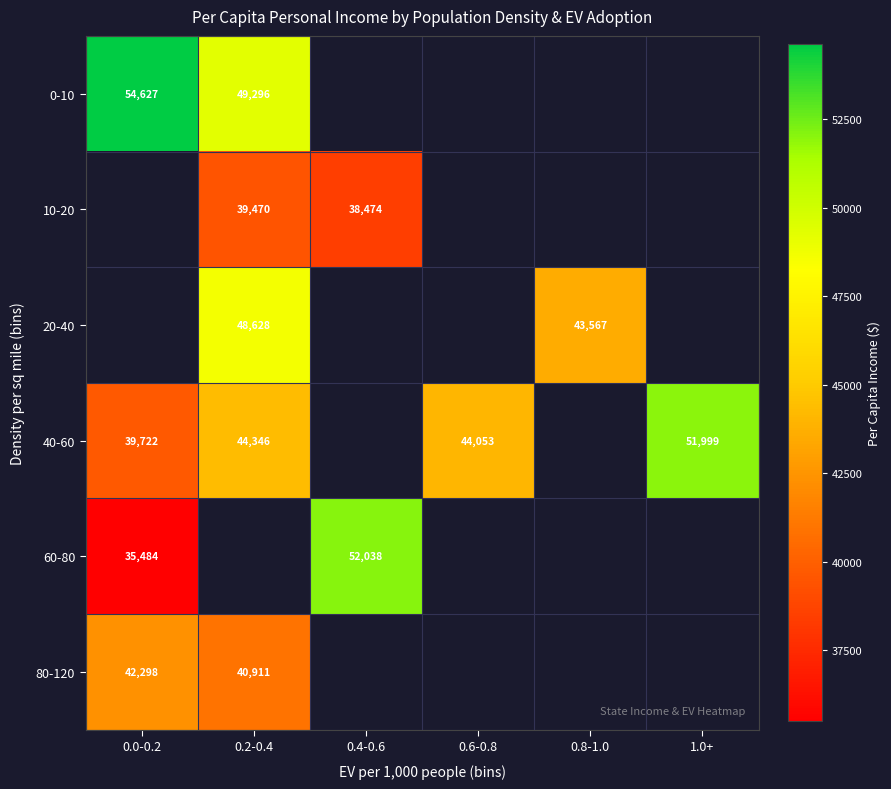

True or false: 10-20 has a value of 39470 at 0.2-0.4.

True